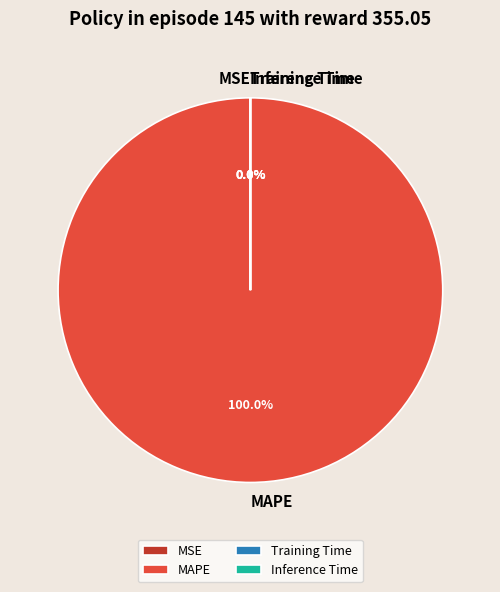

Does Inference Time represent more than half of the total?

No